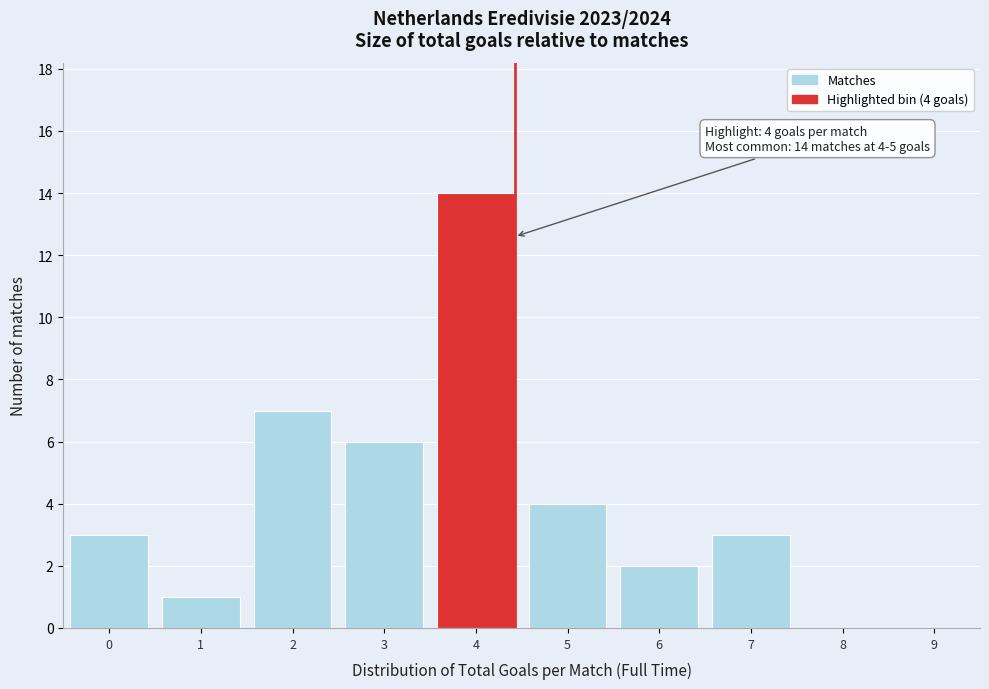

Reading right to left, transcribe all the data shown in this chart.

9=0	8=0	7=3	6=2	5=4	4=14	3=6	2=7	1=1	0=3